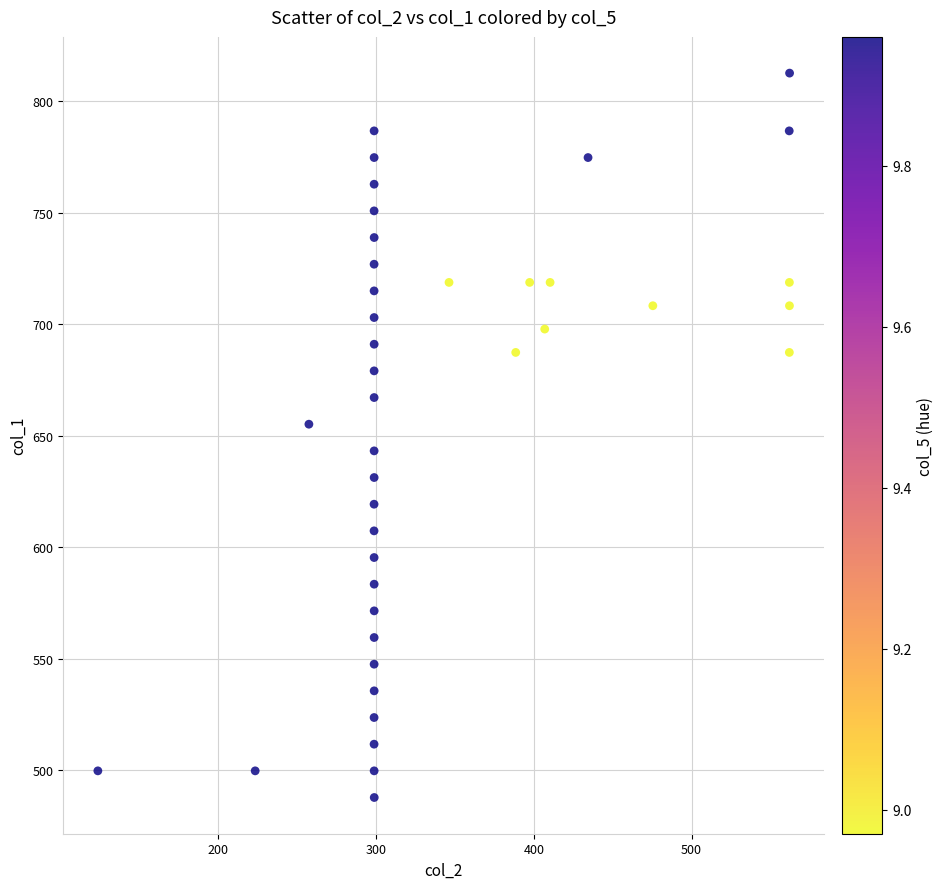

What is the range of X values (max minus min)?

438.3